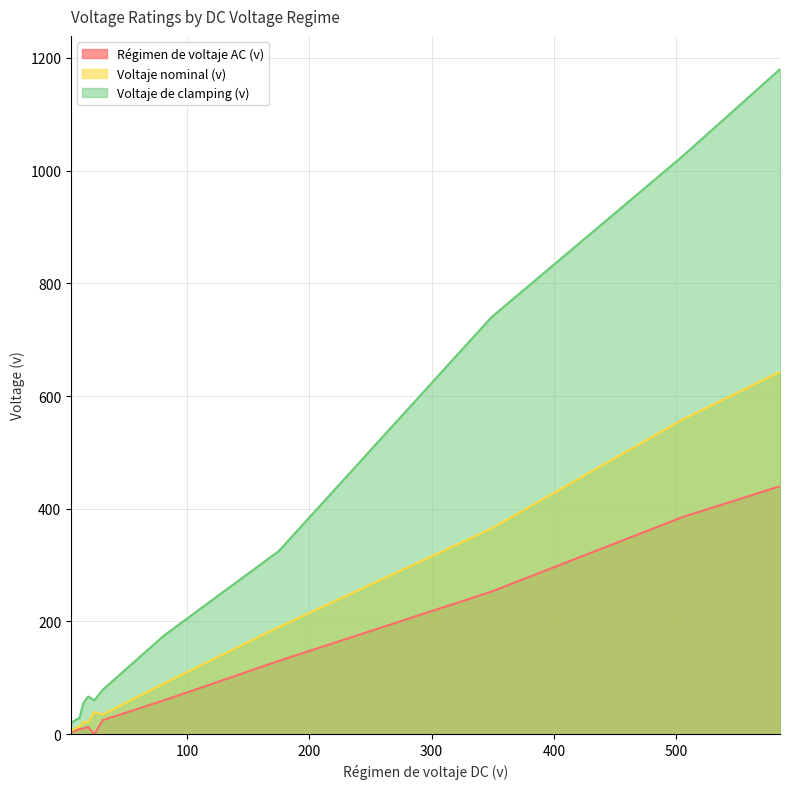

Which series has the largest total across all categories?

Voltaje de clamping (v)